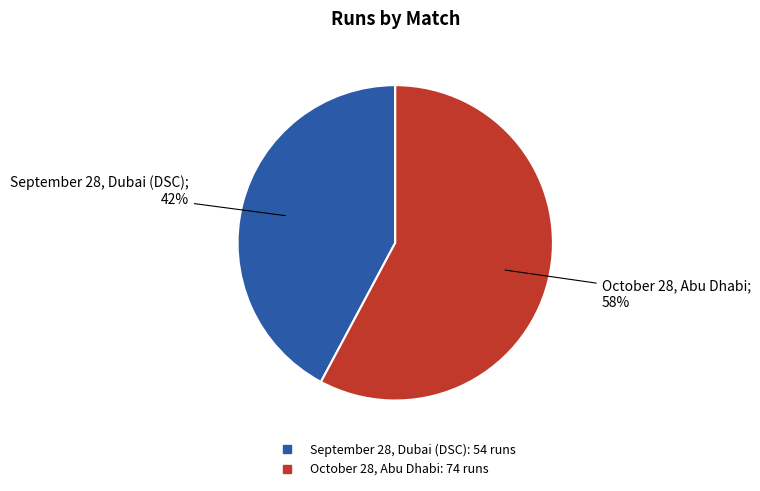

Do October 28, Abu Dhabi and September 28, Dubai (DSC) together represent more than half of the pie?

Yes